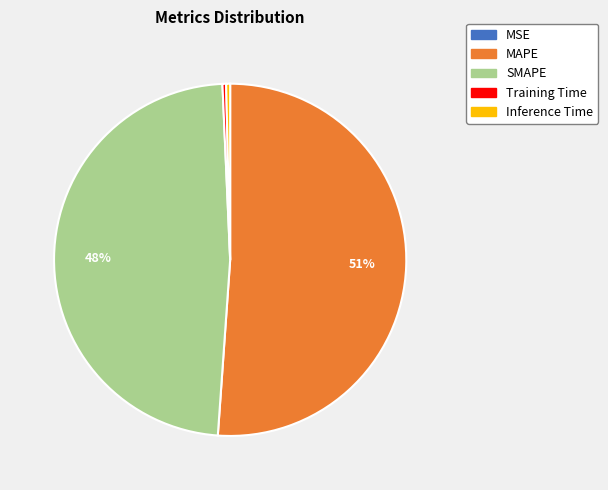

Is the sum of SMAPE and Training Time greater than half?

No